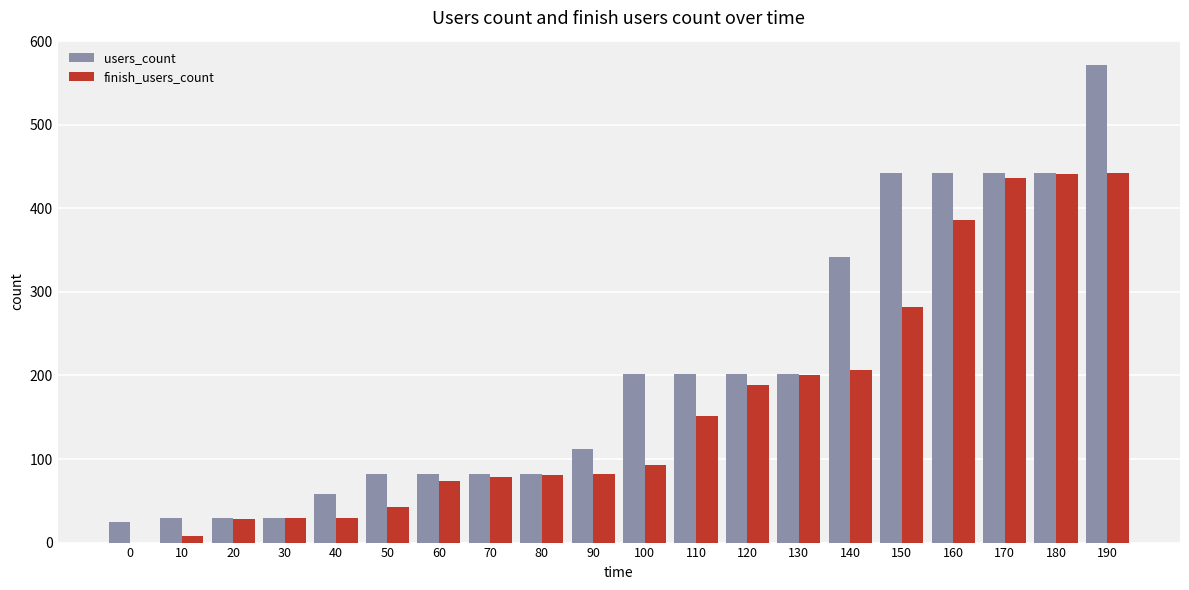

Does the chart contain stacked bars?

No